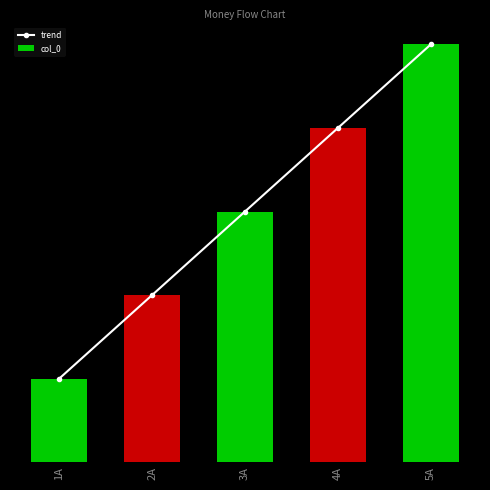

The col_0 series shows 3 at 3A. True or false?

True